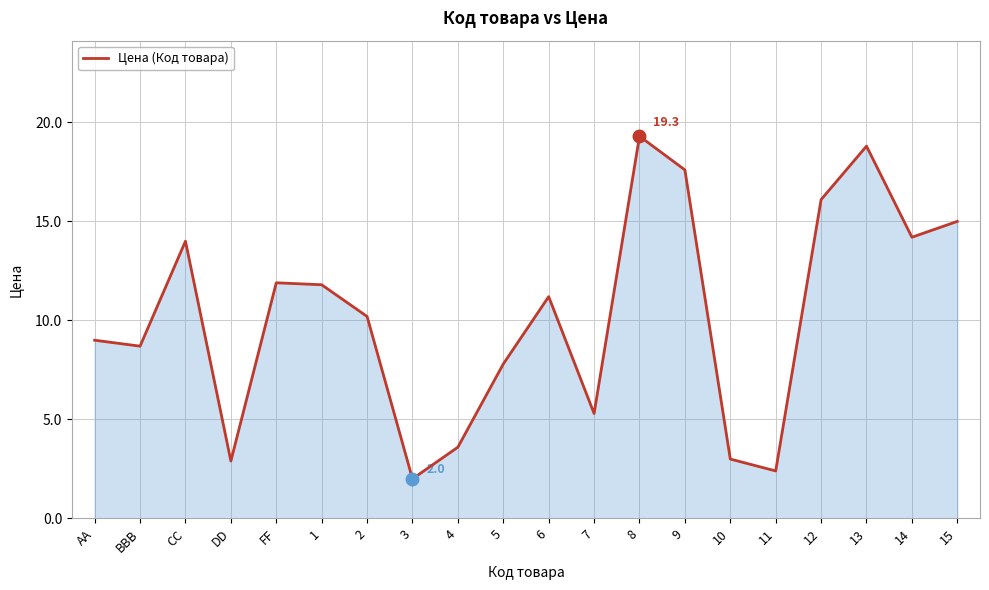

What is the difference between the maximum and minimum values?

17.3